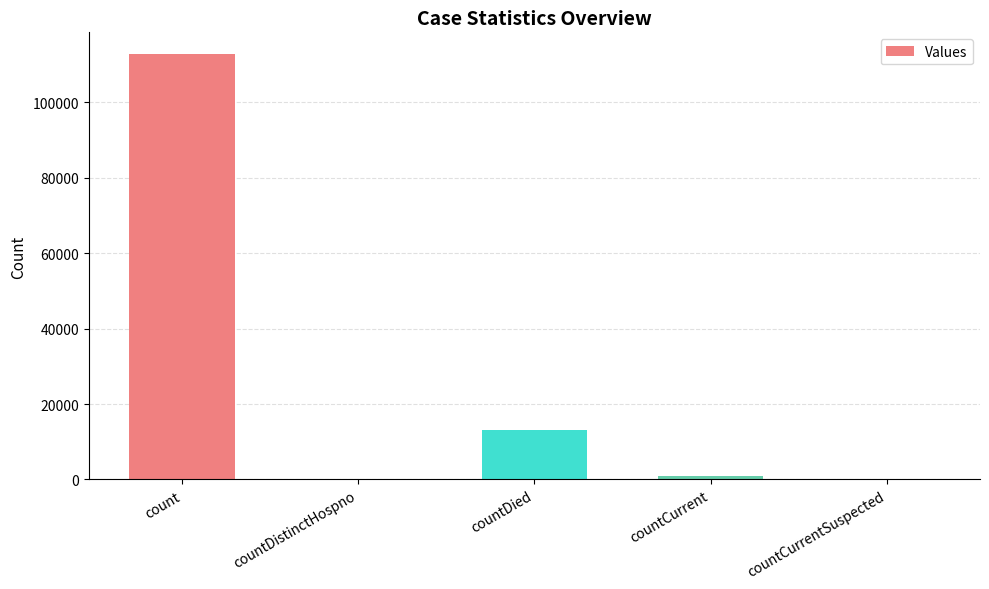

How many distinct data groups are displayed?

1